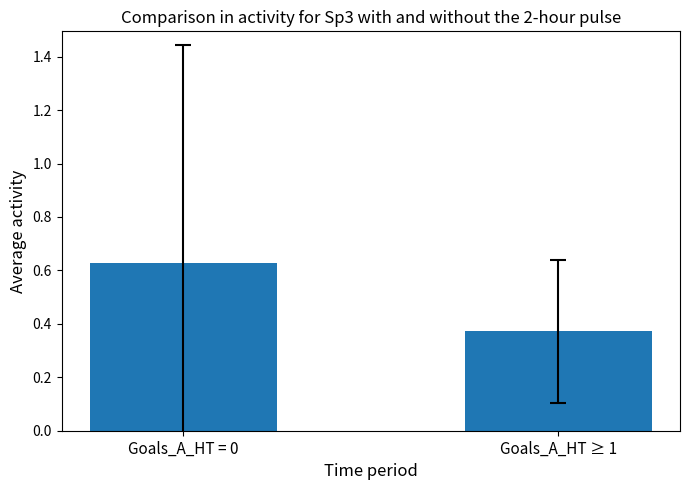

Which category has the highest value across all series?

Goals_A_HT = 0